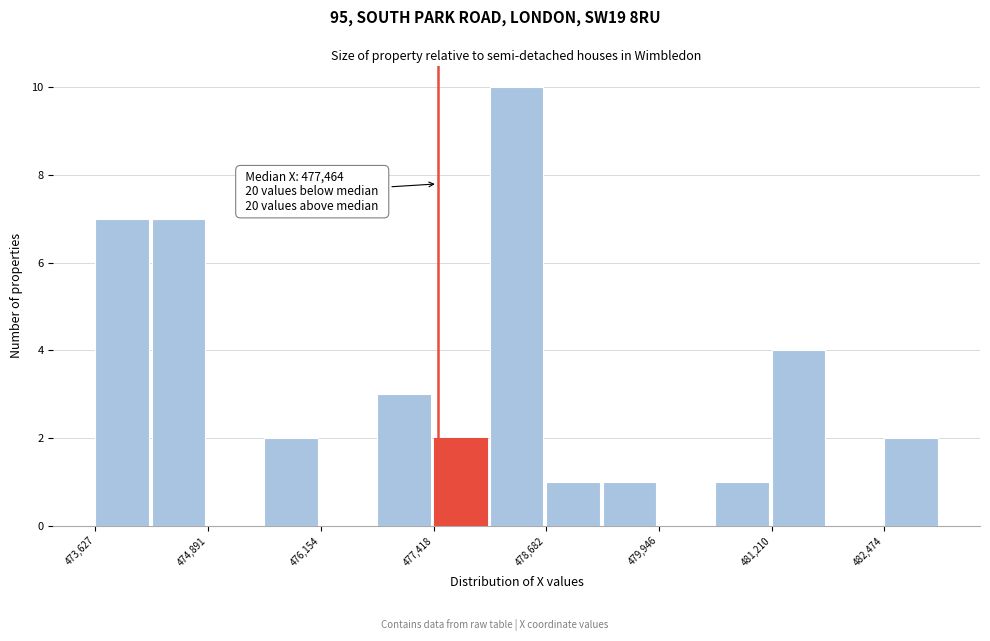

Around what value on the x-axis is the tallest bar? Give the approximate position of its centre, as read against the axis.

478400